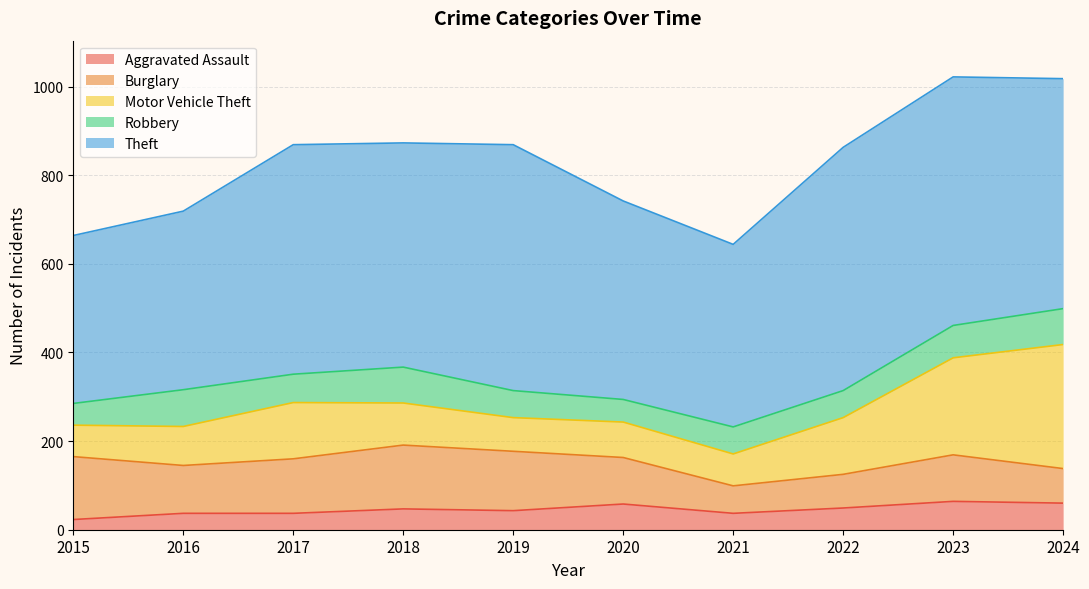

How many values in the Robbery series are below 64?

5